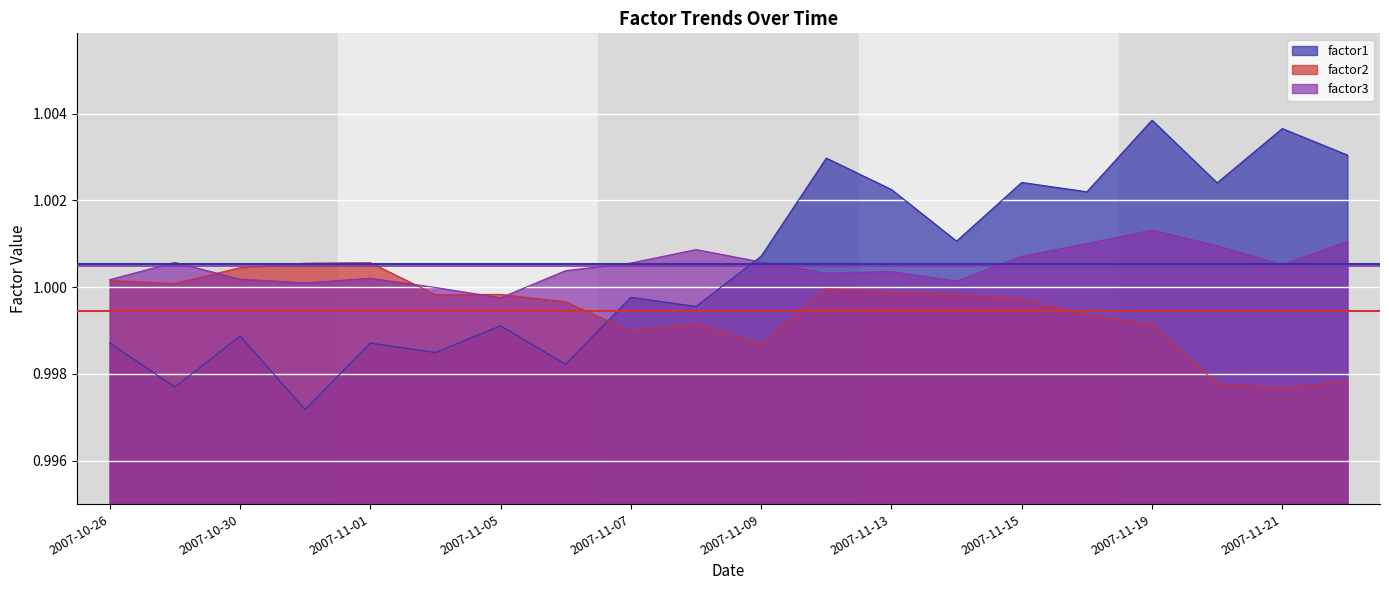

What is the highest value of the factor3 series?

1.0